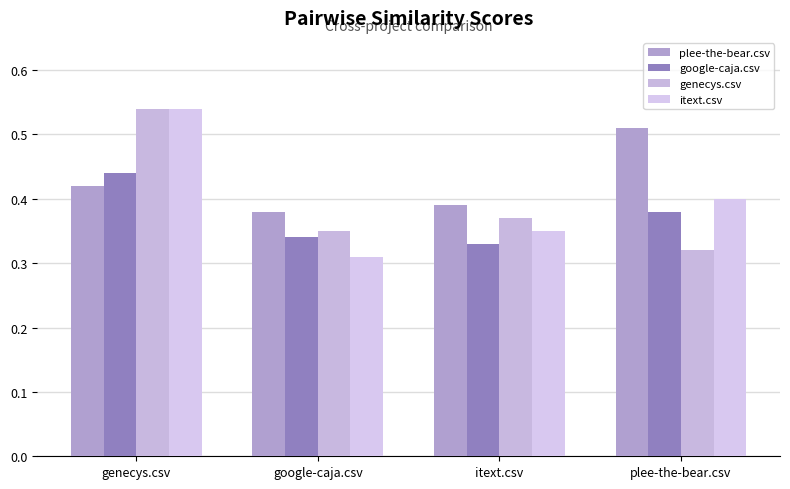

What is the difference between the highest and lowest values at plee-the-bear.csv?

0.2